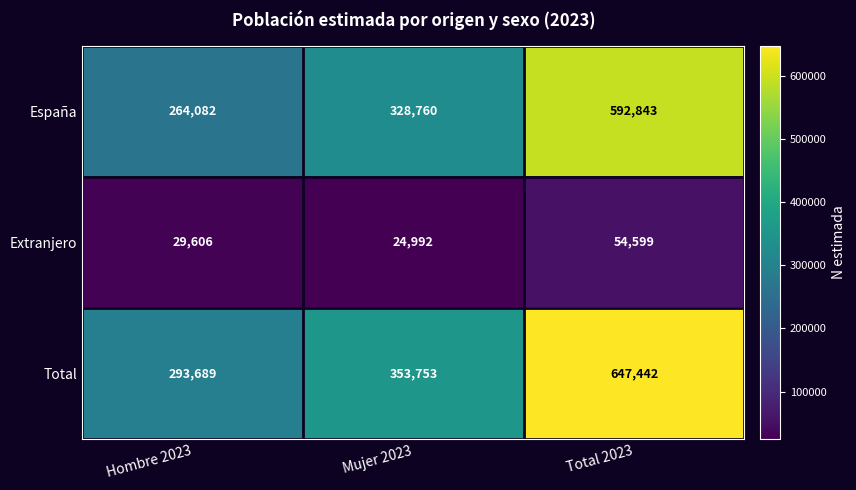

Which category has the lowest value across all series?

Mujer 2023